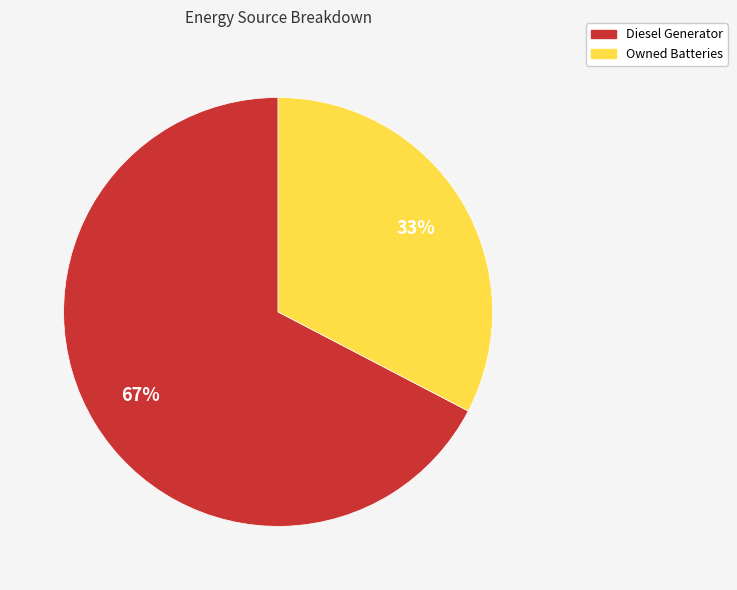

Is there a majority slice in this chart?

Yes